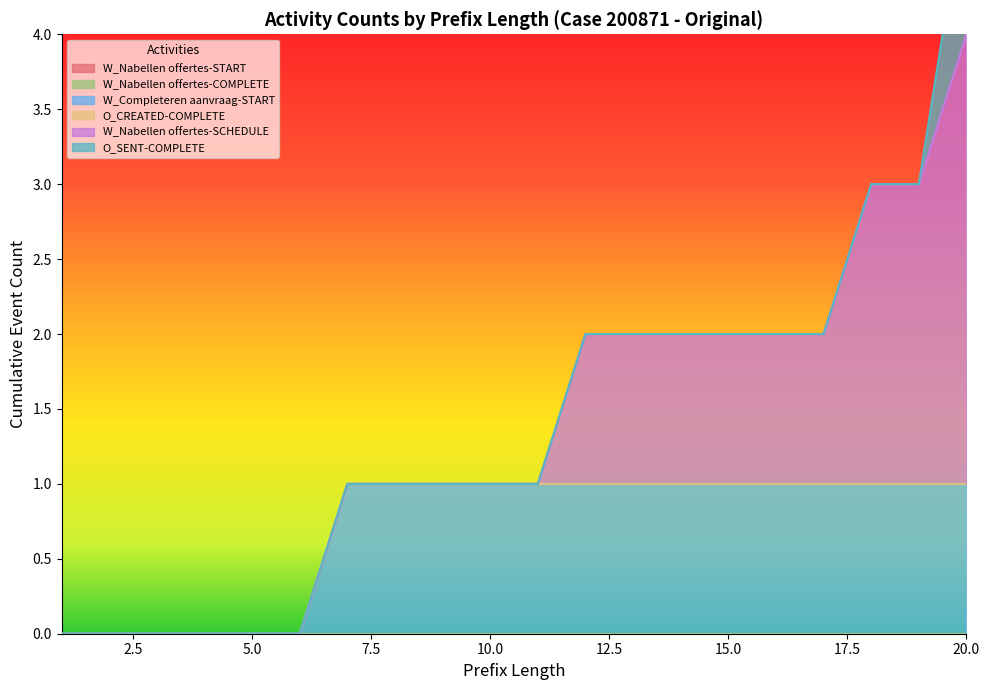

True or false: W_Completeren aanvraag-START and W_Nabellen offertes-SCHEDULE intersect in this chart.

False